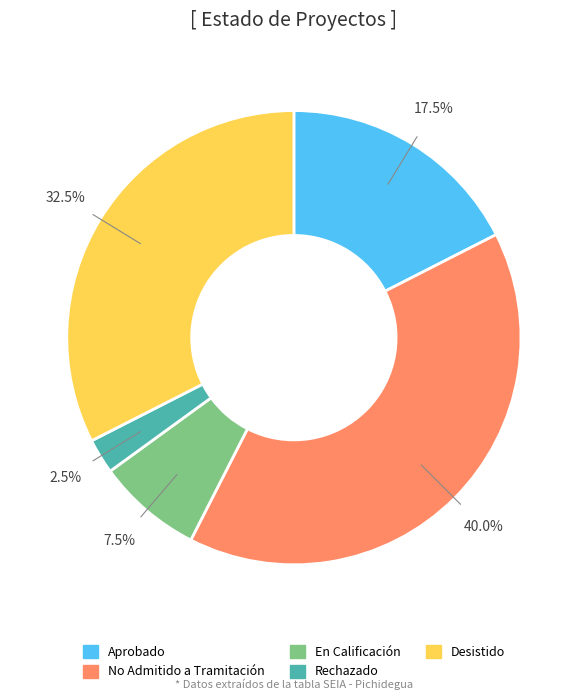

How many segments does this pie chart have?

5